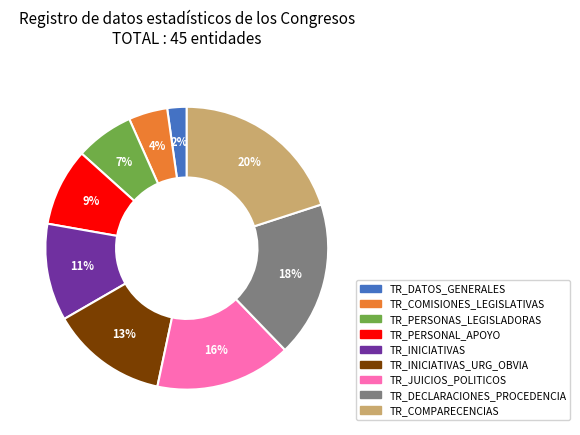

How many segments does this pie chart have?

9